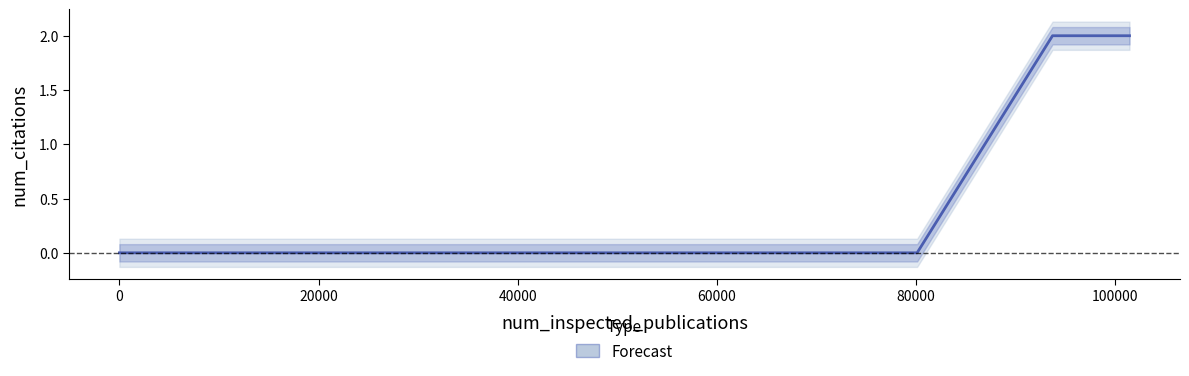

What is the difference between the maximum and minimum values?

2